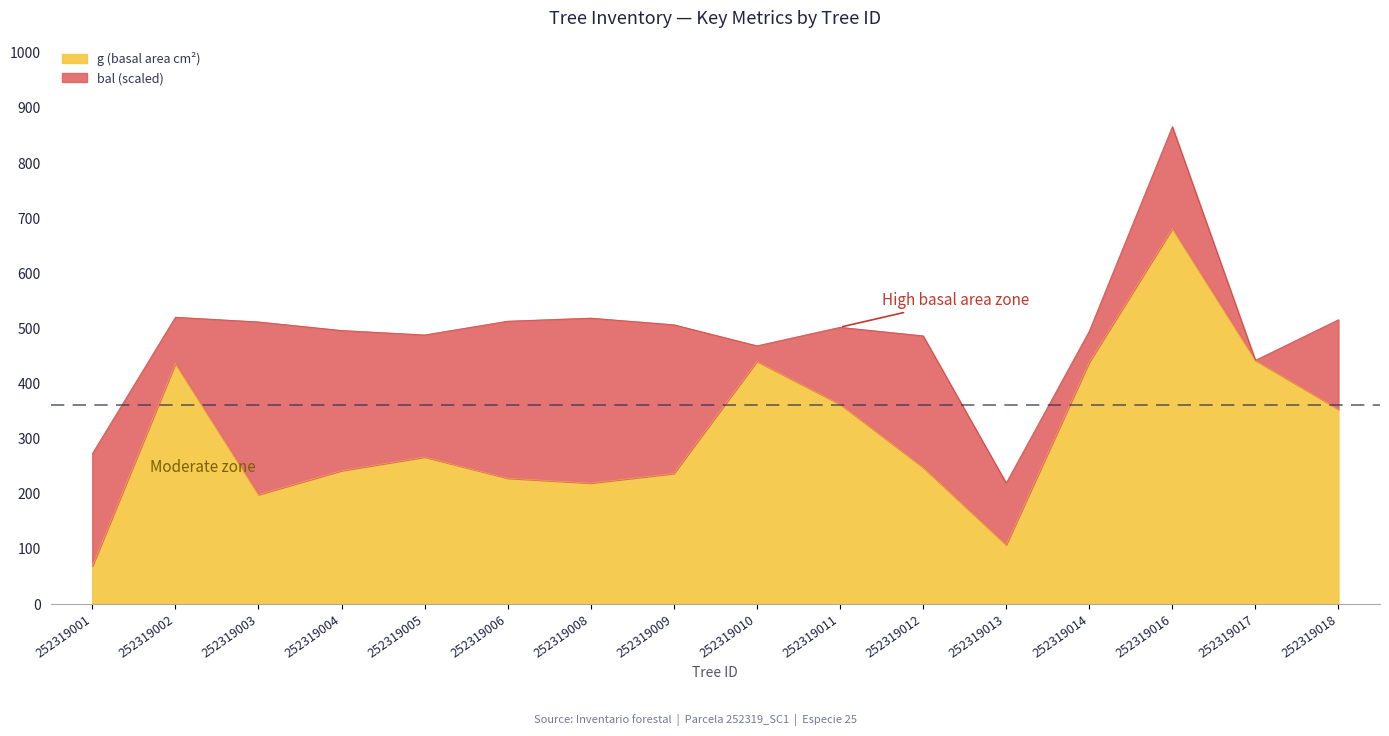

The value of bal_intrasp at 252319016 is 3.9. True or false?

False